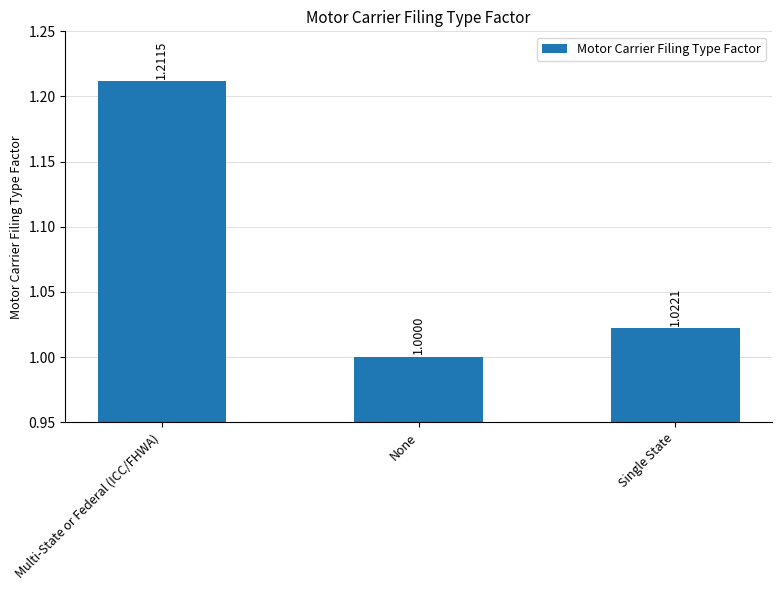

Is it true that the value at Single State is 1.0?

True